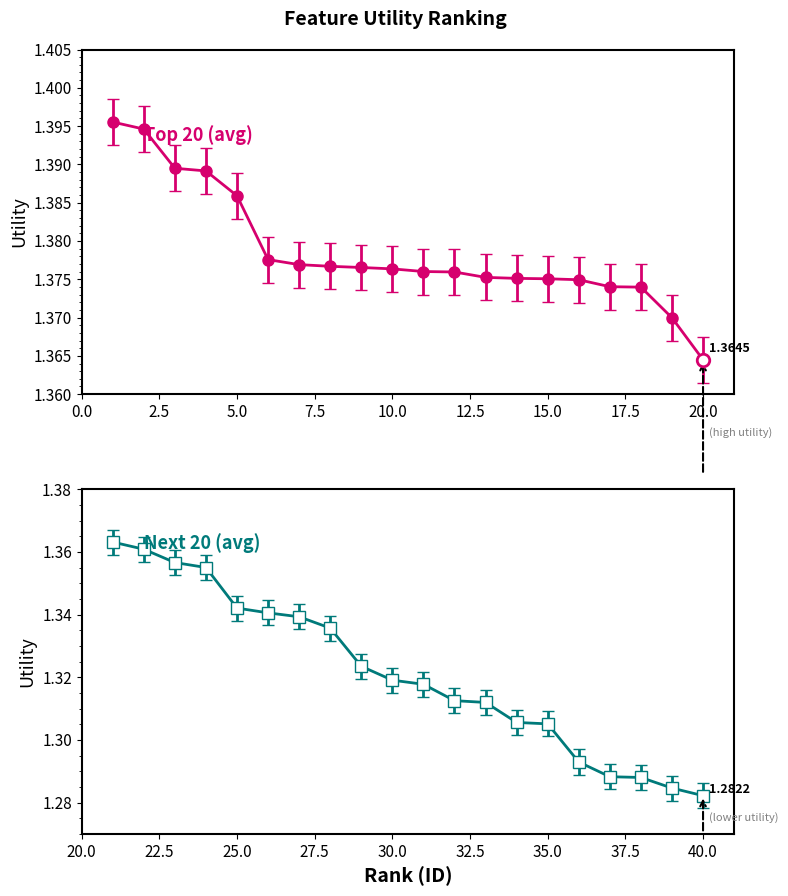

Count the Top 20 (avg) values in the range 1 to 2.

20